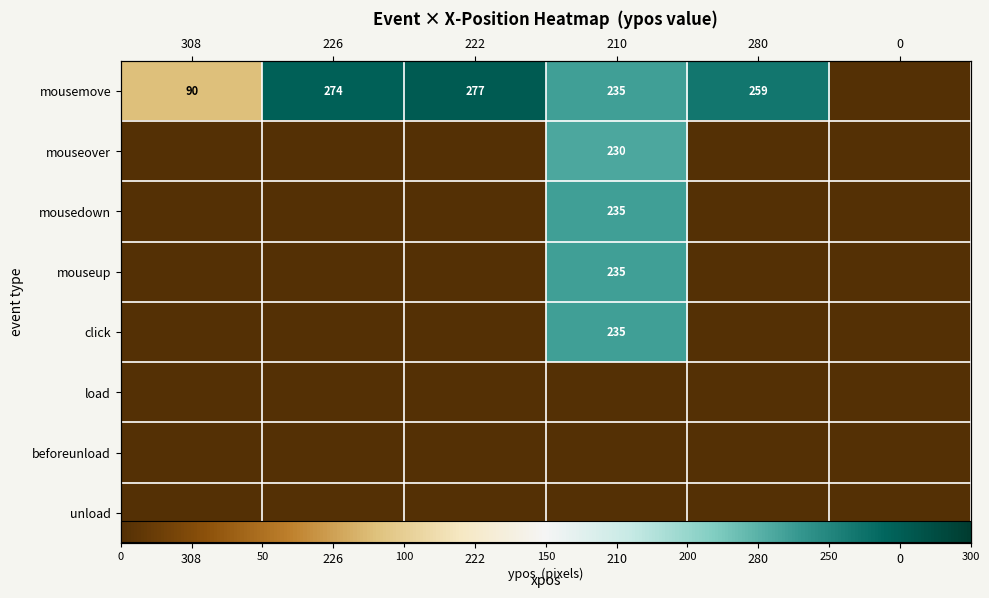

The value of mousemove at 210 is 327. True or false?

False